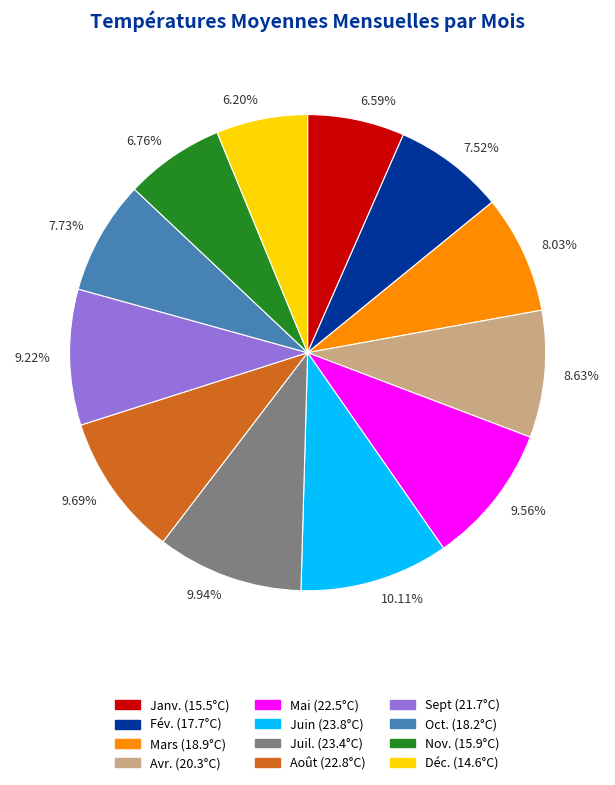

Count the number of slices in the pie.

12